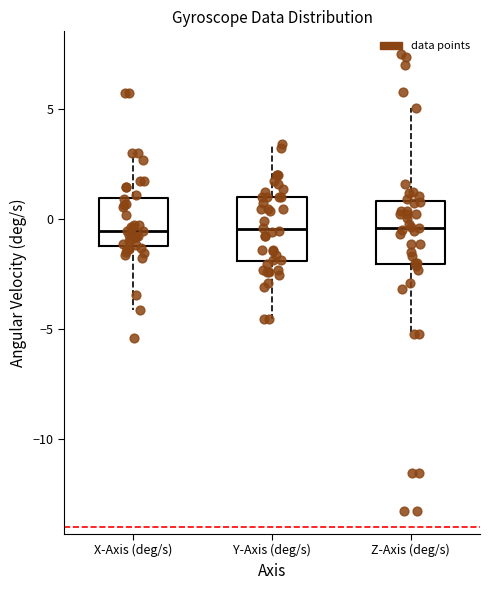

Where does the median line of the box for Z-Axis (deg/s) sit on the y-axis? The values are not printed on the chart, so give them approximately, as read against the axis.

-0.5